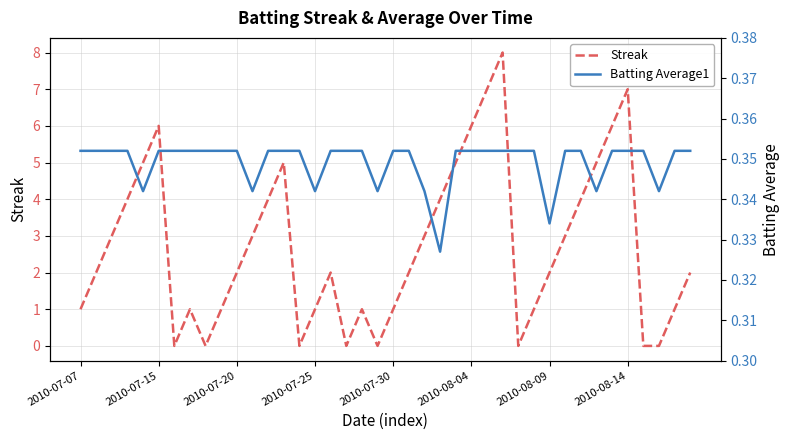

Reading right to left, extract all data points from this chart.

Streak: 2.0	1.0	0.0	0.0	7.0	6.0	5.0	4.0	3.0	2.0	1.0	0.0	8.0	7.0	6.0	5.0	4.0	3.0	2.0	1.0	0.0	1.0	0.0	2.0	1.0	0.0	5.0	4.0	3.0	2.0	1.0	0.0	1.0	0.0	6.0	5.0	4.0	3.0	2.0	1.0
Batting Average1: 0.4	0.4	0.3	0.4	0.4	0.4	0.3	0.4	0.4	0.3	0.4	0.4	0.4	0.4	0.4	0.4	0.3	0.3	0.4	0.4	0.3	0.4	0.4	0.4	0.3	0.4	0.4	0.4	0.3	0.4	0.4	0.4	0.4	0.4	0.4	0.3	0.4	0.4	0.4	0.4